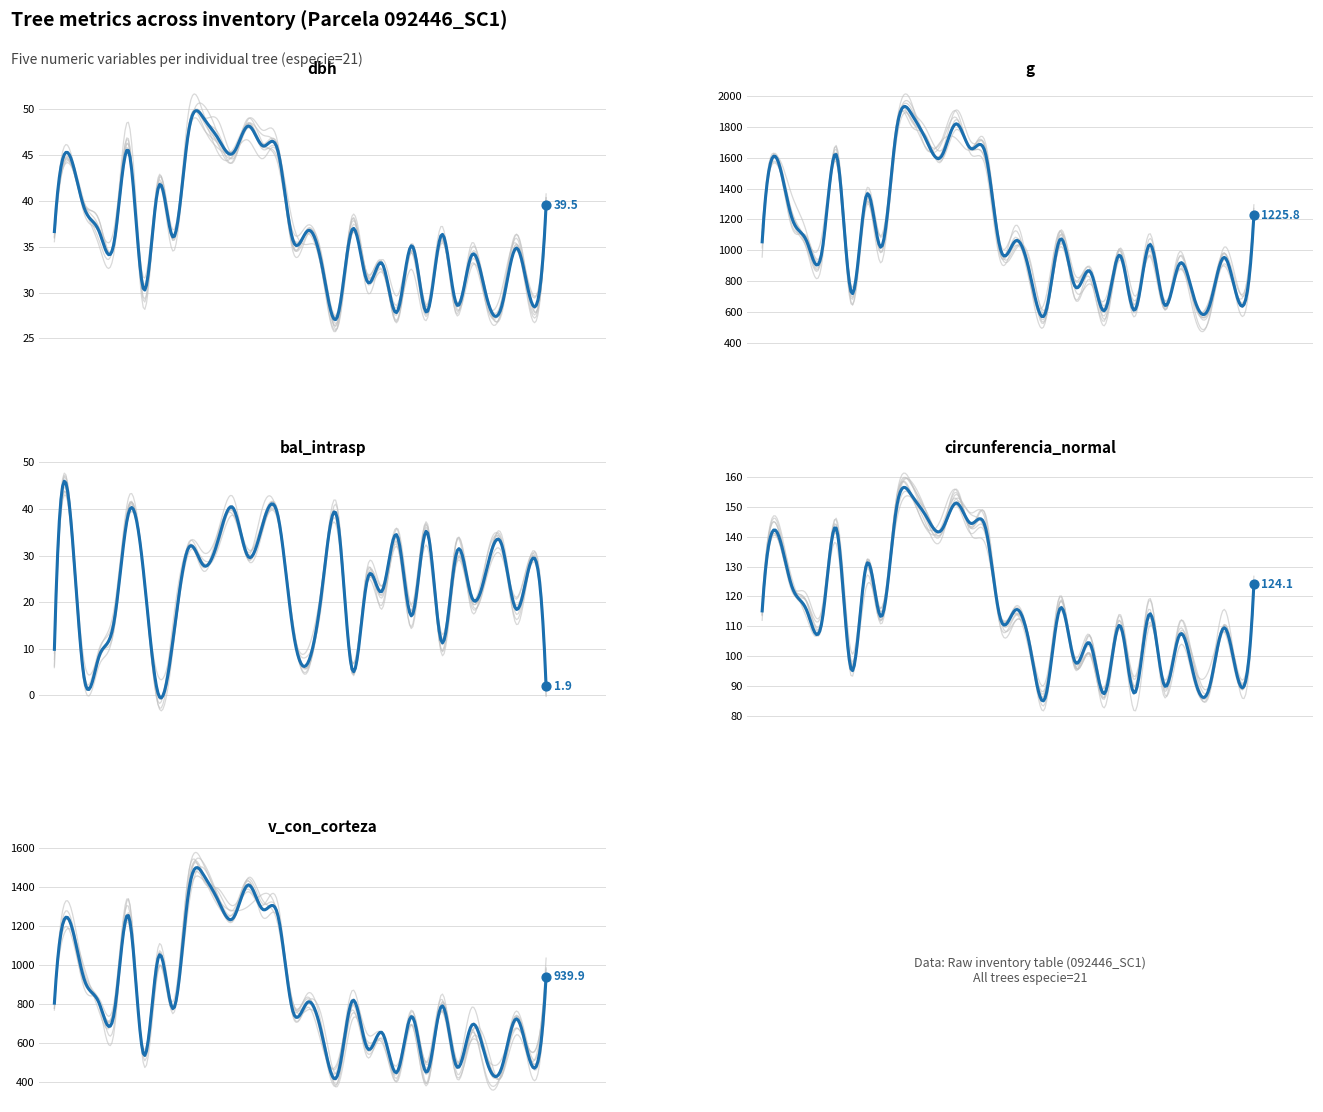

Is the value of v_con_corteza at 92446001 greater than the value of dbh at 92446018?

Yes